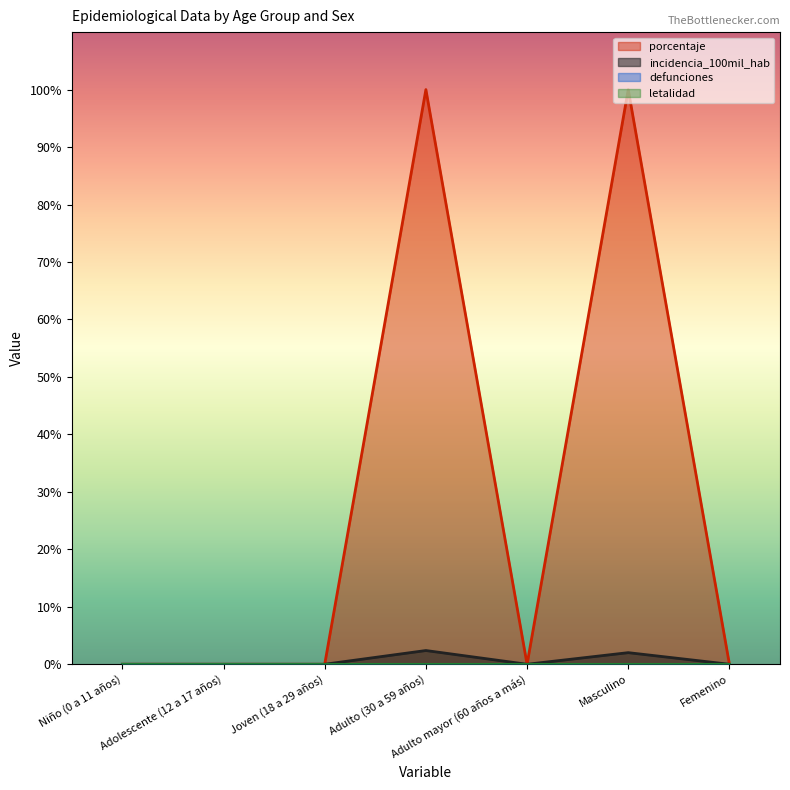

What is the label of the 4th point from the right?

Adulto (30 a 59 años)